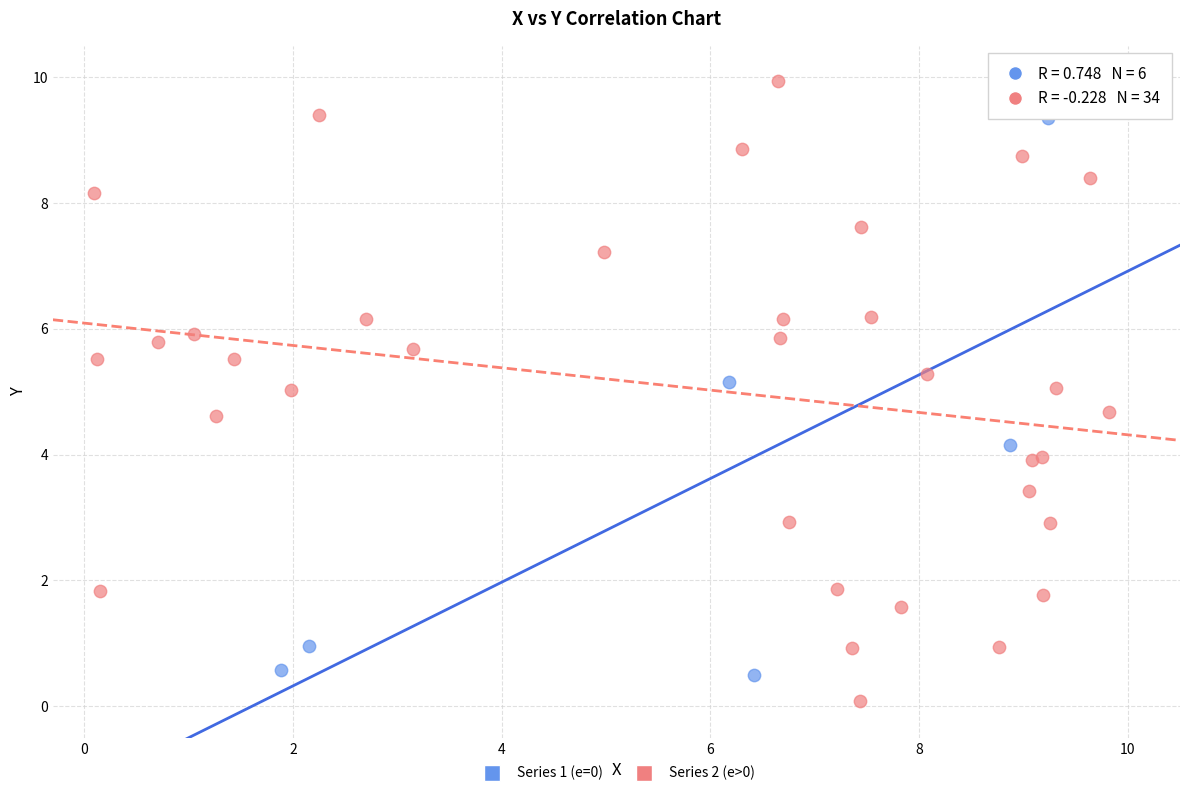

Which series reaches the minimum Y coordinate?

Series 2 (e>0)